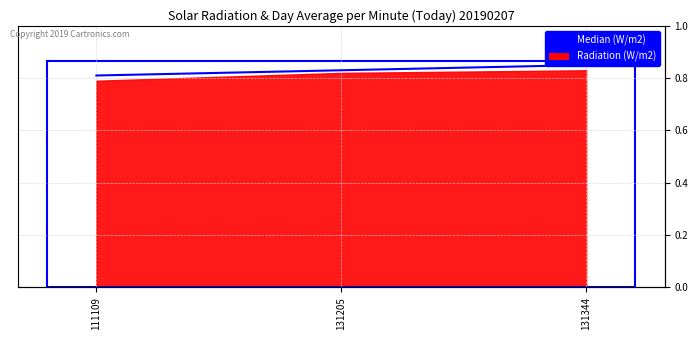

What is the smallest value displayed?

0.8